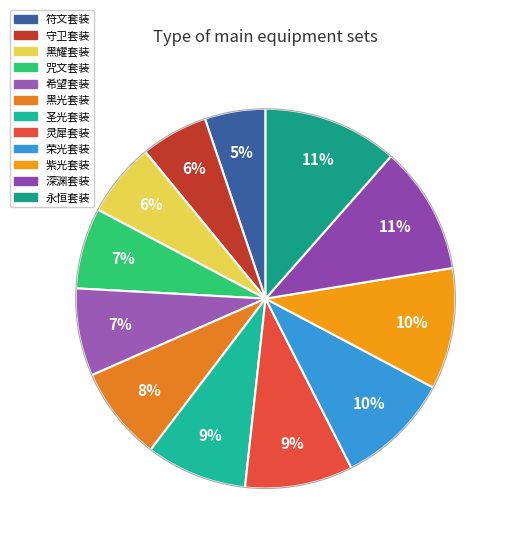

To the nearest percent, what portion does 紫光套装 represent?

10%